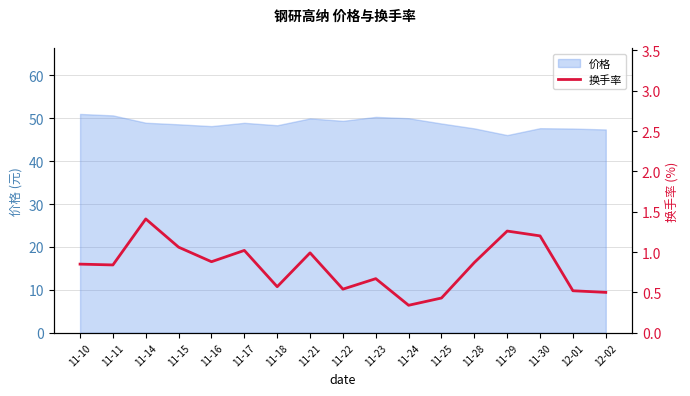

What is the minimum value shown in the chart?

0.3